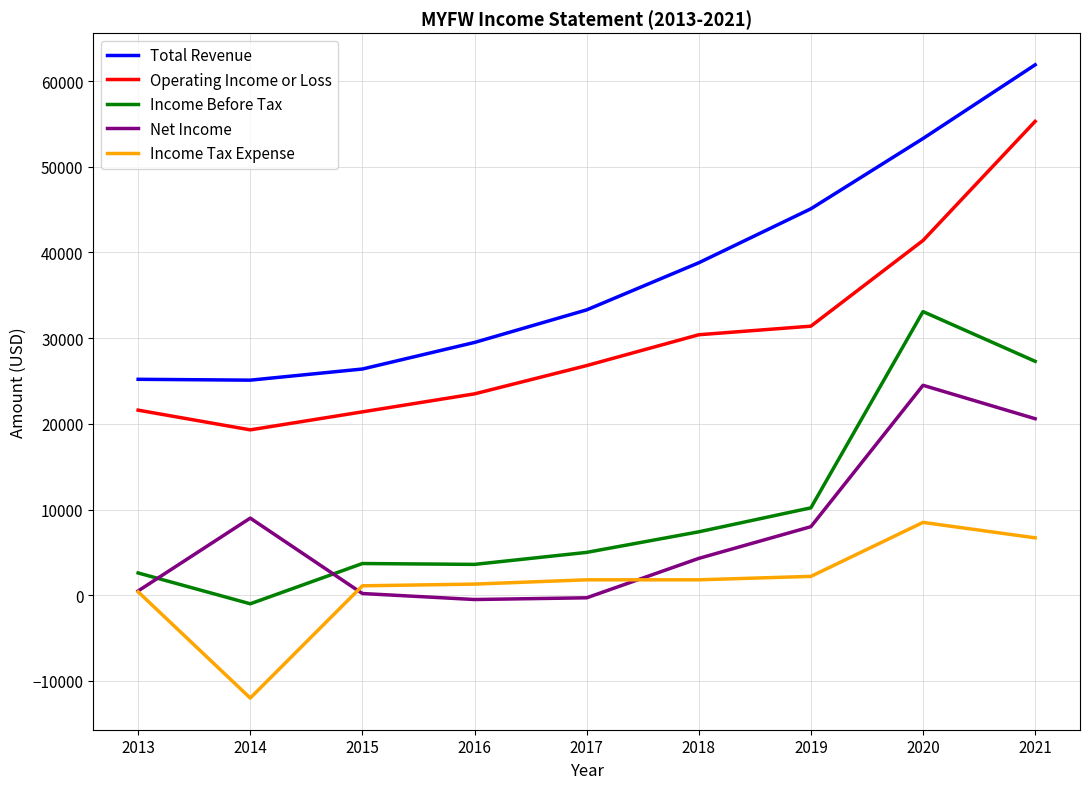

Where is the first local minimum for Operating Income or Loss?

2014